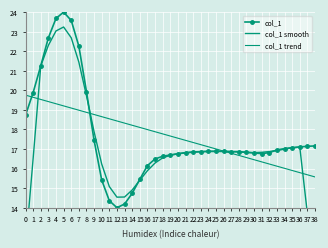

Between which two adjacent categories do col_1 trend and col_1 smooth first intersect?

1 and 2